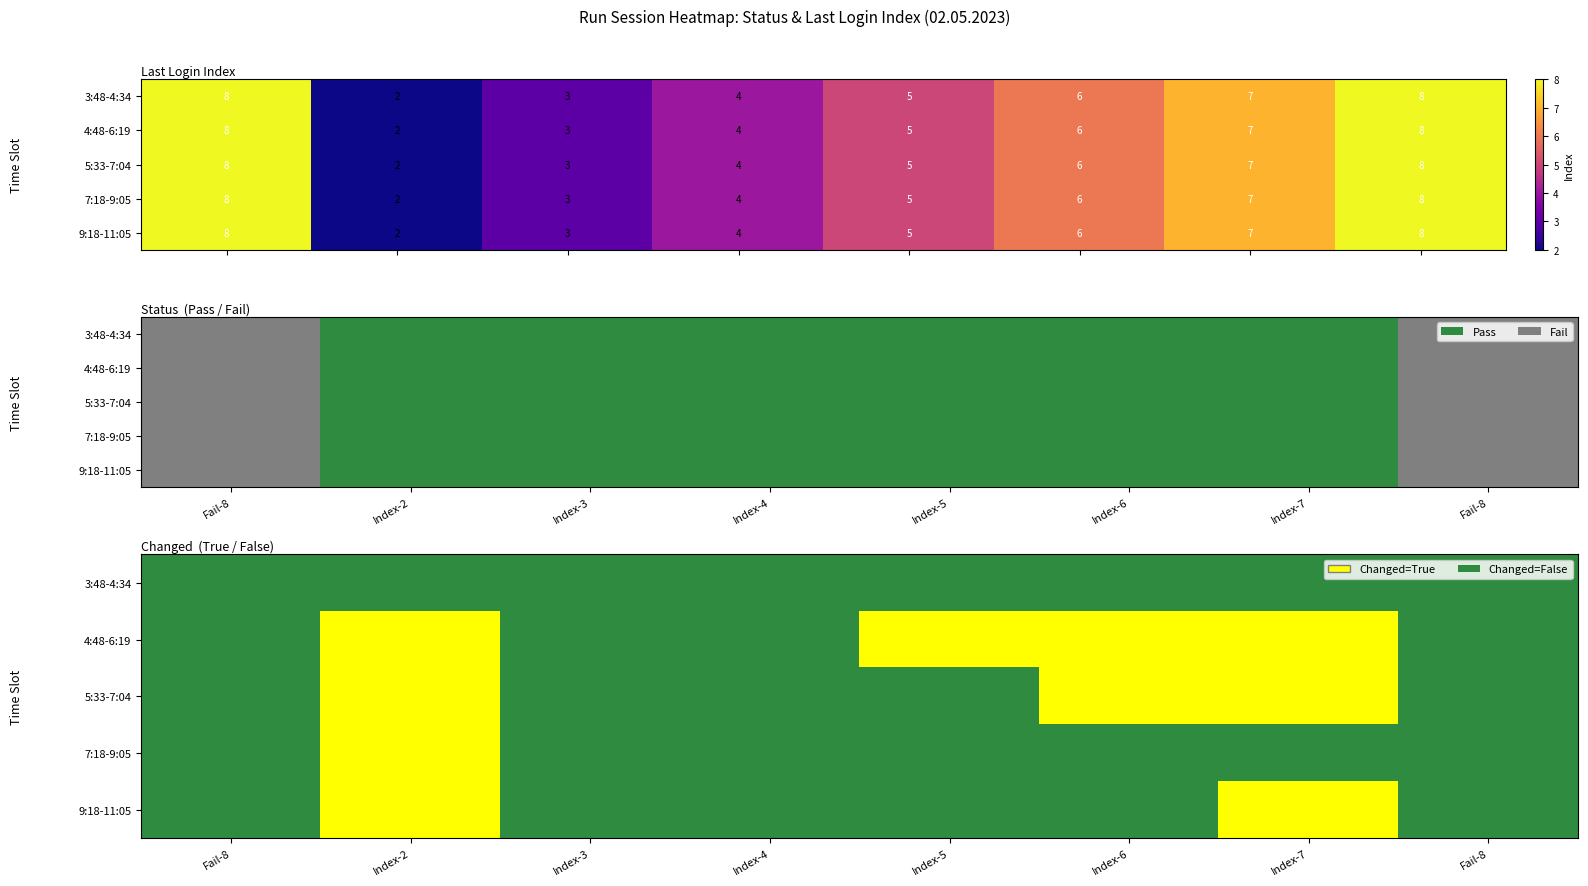

At which category is the sum across all series the highest?

Index-2